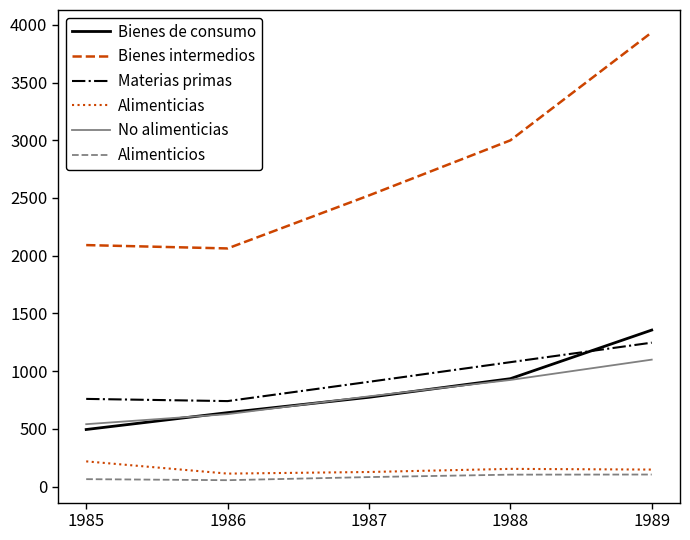

Which series has the largest total across all categories?

Bienes intermedios